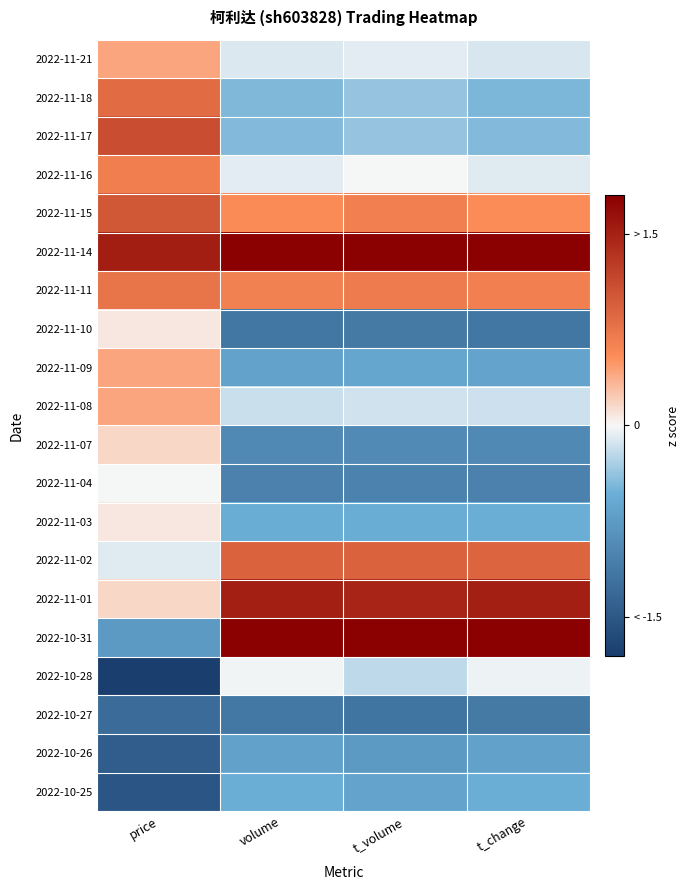

Which series has the largest total across all categories?

2022-11-14